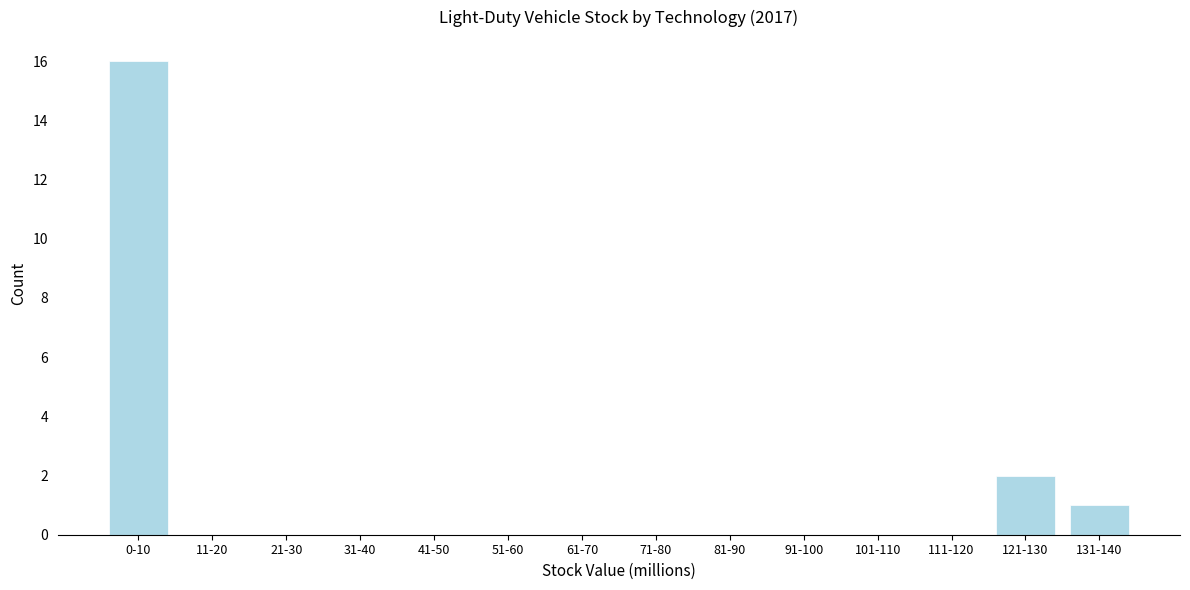

Reading left to right, what are all the values shown in this chart?

0-10=16	11-20=0	21-30=0	31-40=0	41-50=0	51-60=0	61-70=0	71-80=0	81-90=0	91-100=0	101-110=0	111-120=0	121-130=2	131-140=1